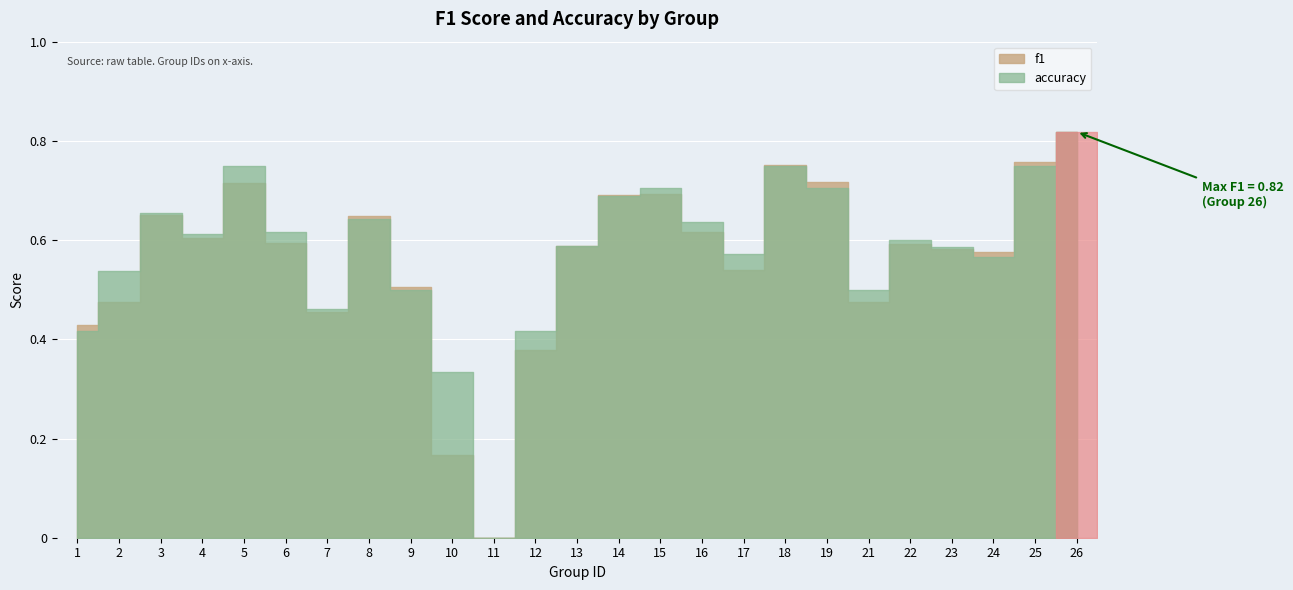

The value of accuracy at 1 is 0.6. True or false?

False